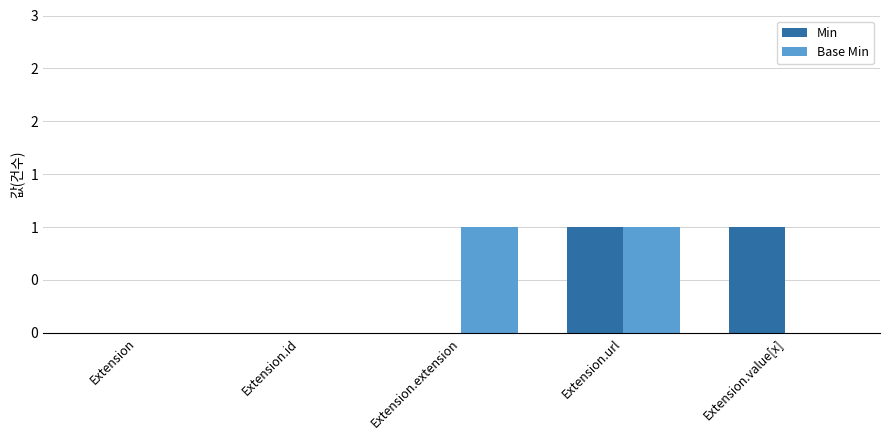

Are the bars horizontal?

No